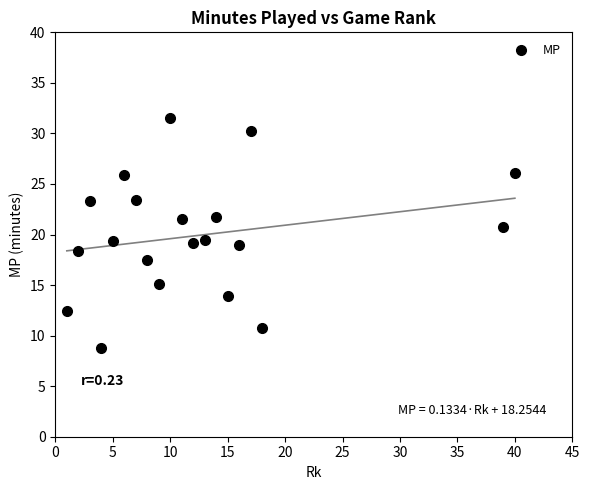

What is the range of Y values (max minus min)?

22.8